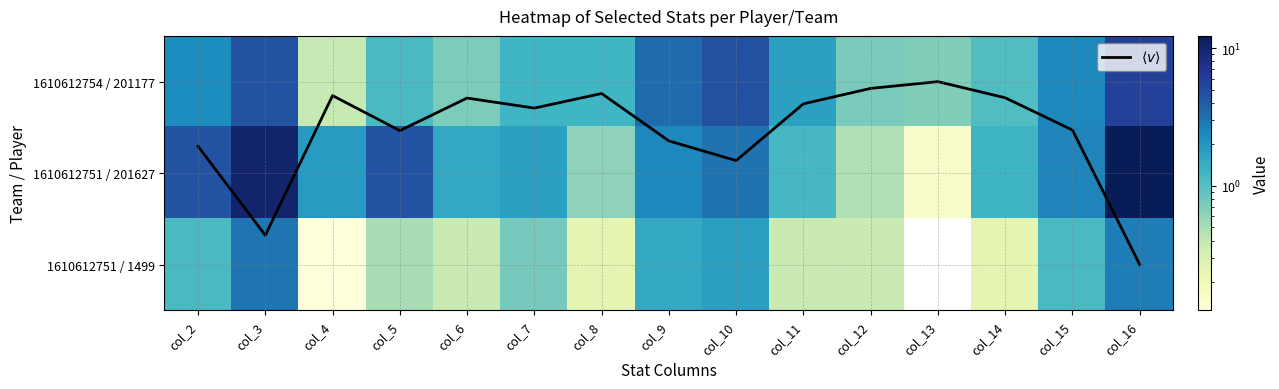

Is it true that 1610612754 / 201177 equals 1.1 at col_3?

False